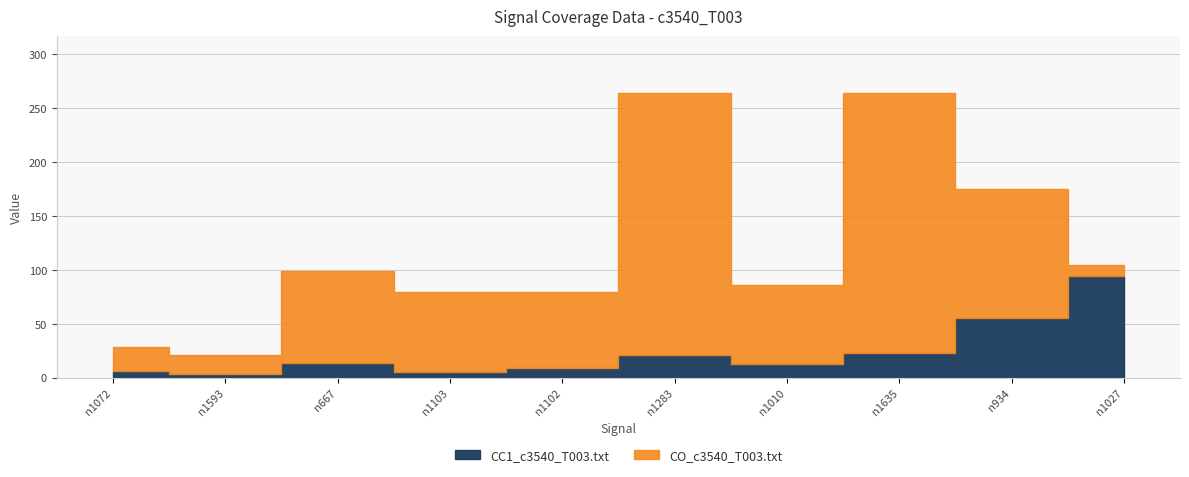

Which label corresponds to the smallest value in the chart?

n1593